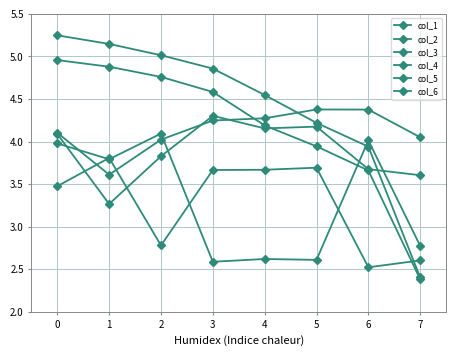

True or false: col_5 has a value of 1.6 at 0.

False